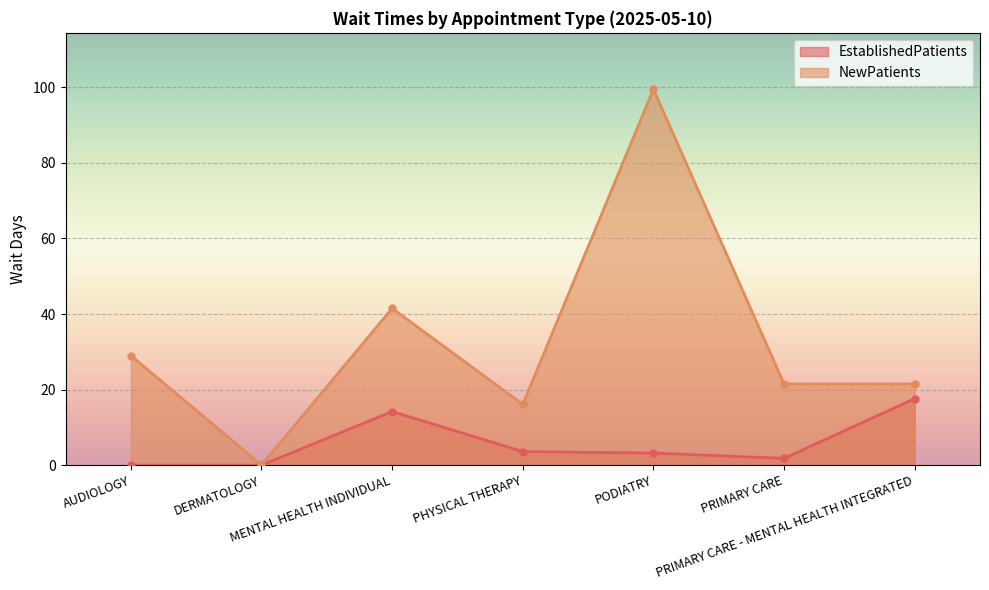

The NewPatients series shows 34.1 at PRIMARY CARE. True or false?

False